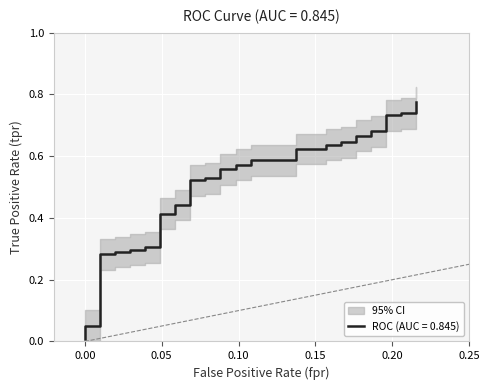

True or false: the data has more than 2 interior local peaks.

False